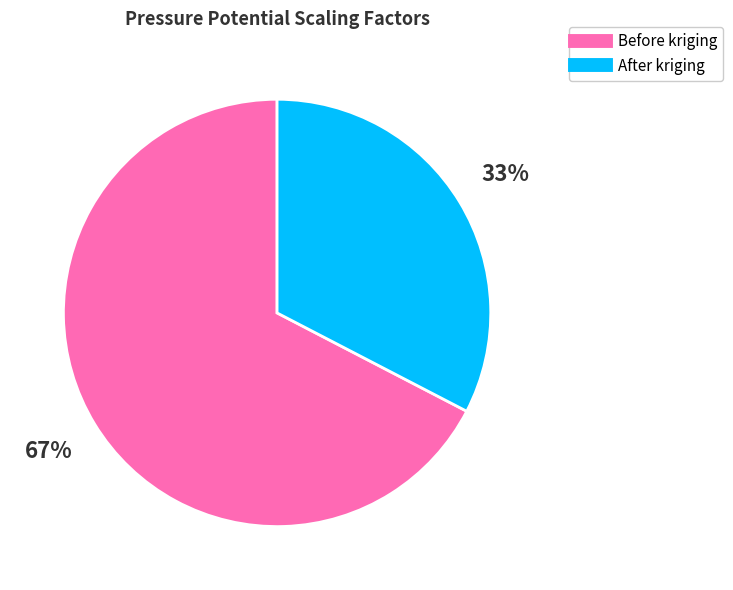

Is the sum of Before kriging and After kriging greater than half?

Yes